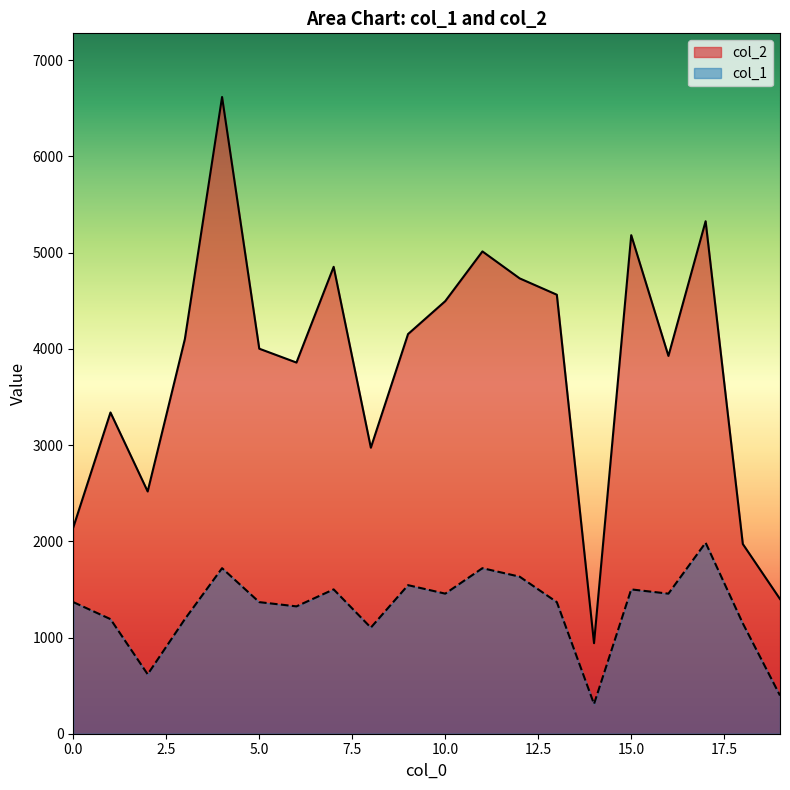

Rank the series at 12 from lowest to highest value.

col_1, col_2